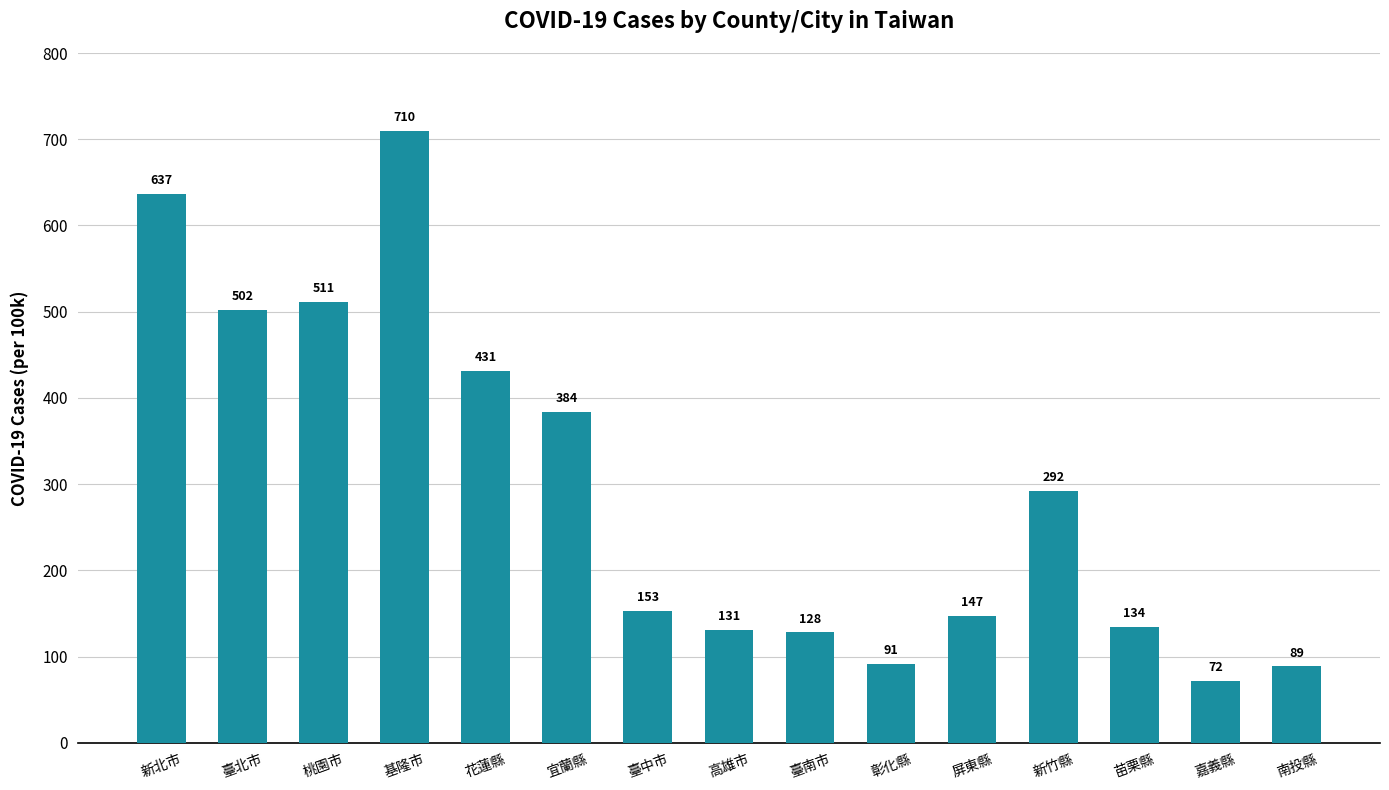

What is the change in value from 彰化縣 to 嘉義縣?

-19.4